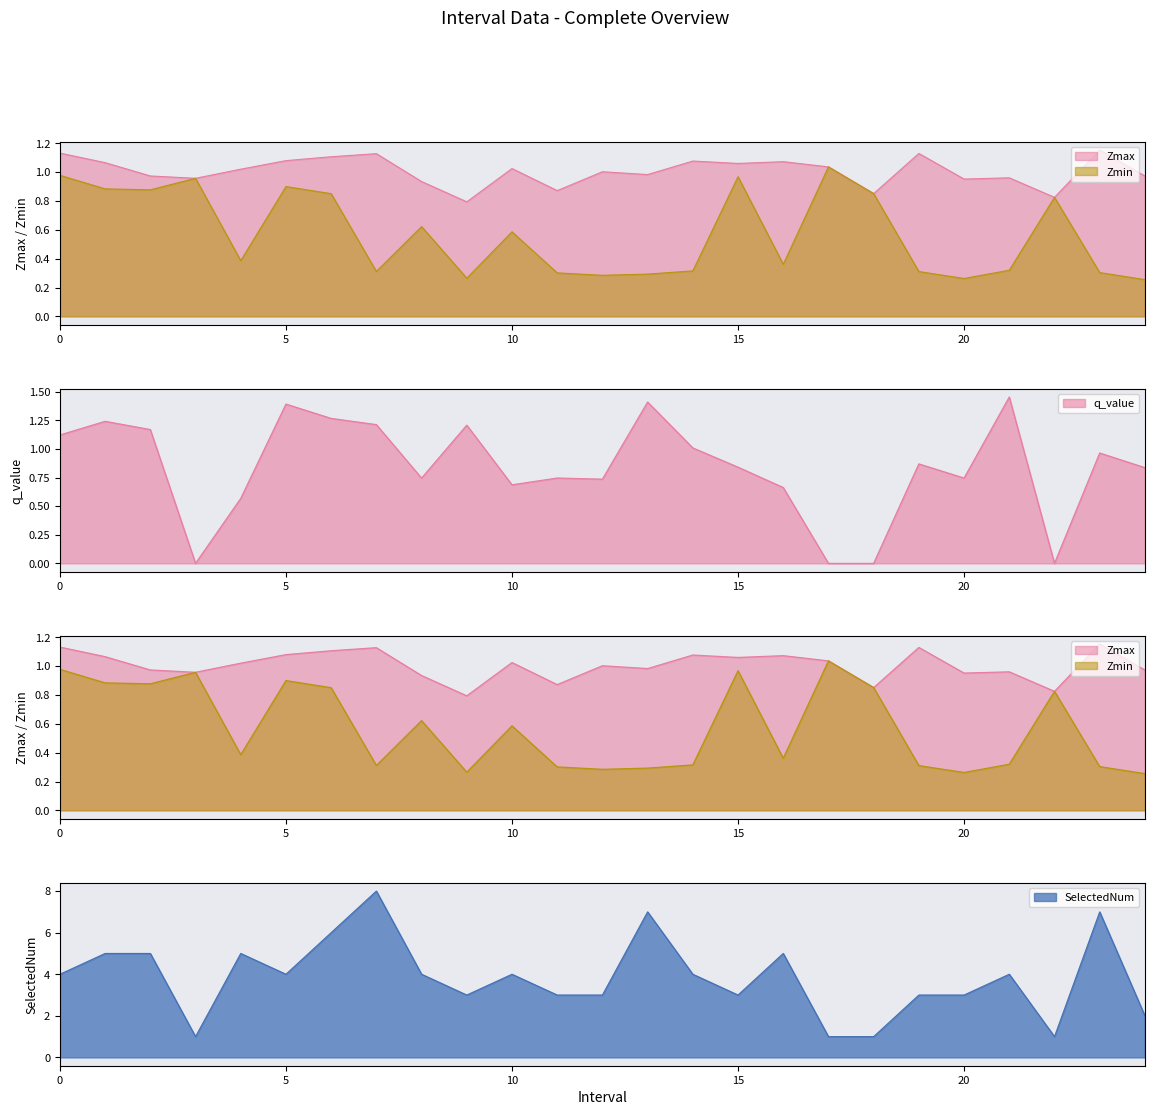

Which category has the lowest value in the SelectedNum series?

3.0